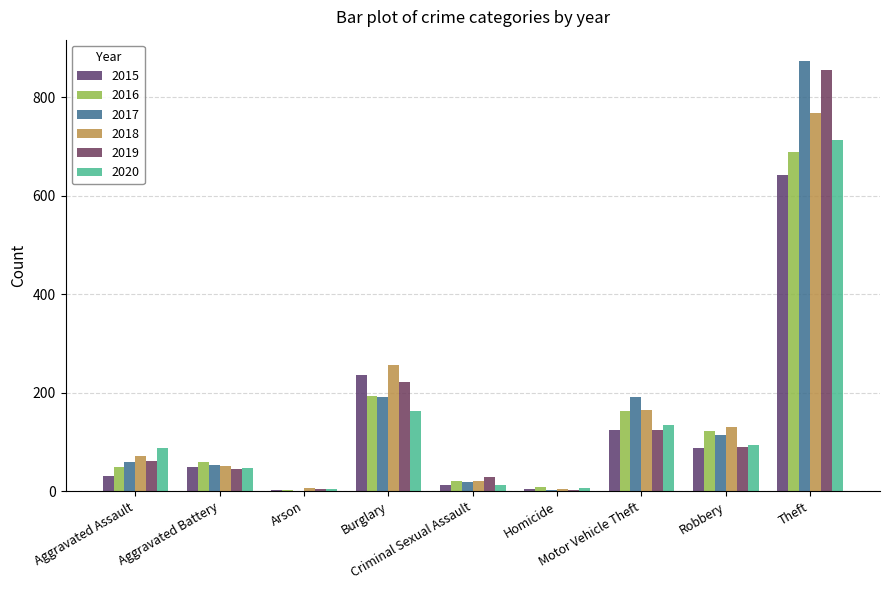

What is the difference between the maximum and second lowest values in the 2018 series?

761